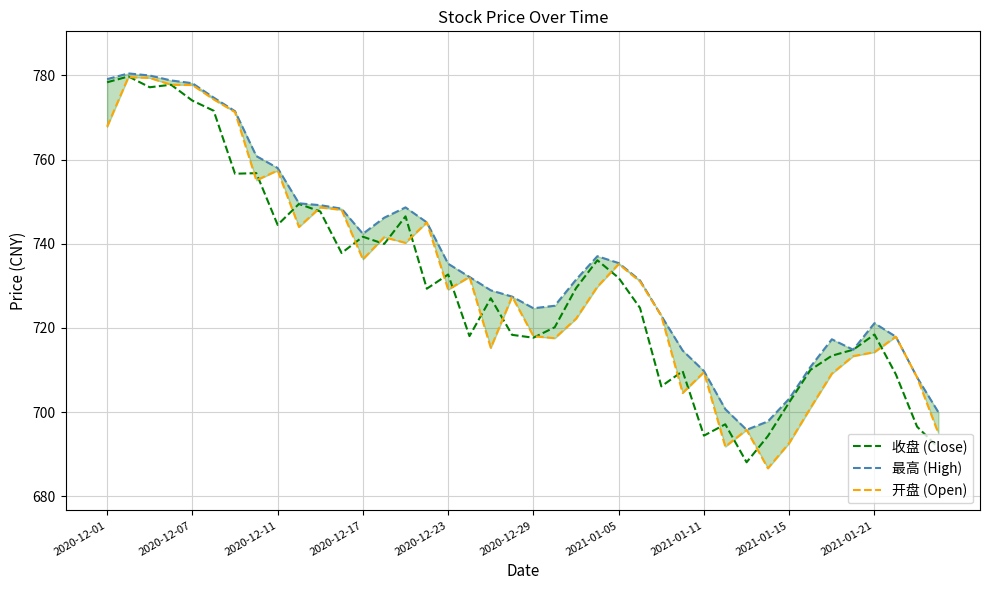

What is the minimum value for 收盘 (Close)?

688.1